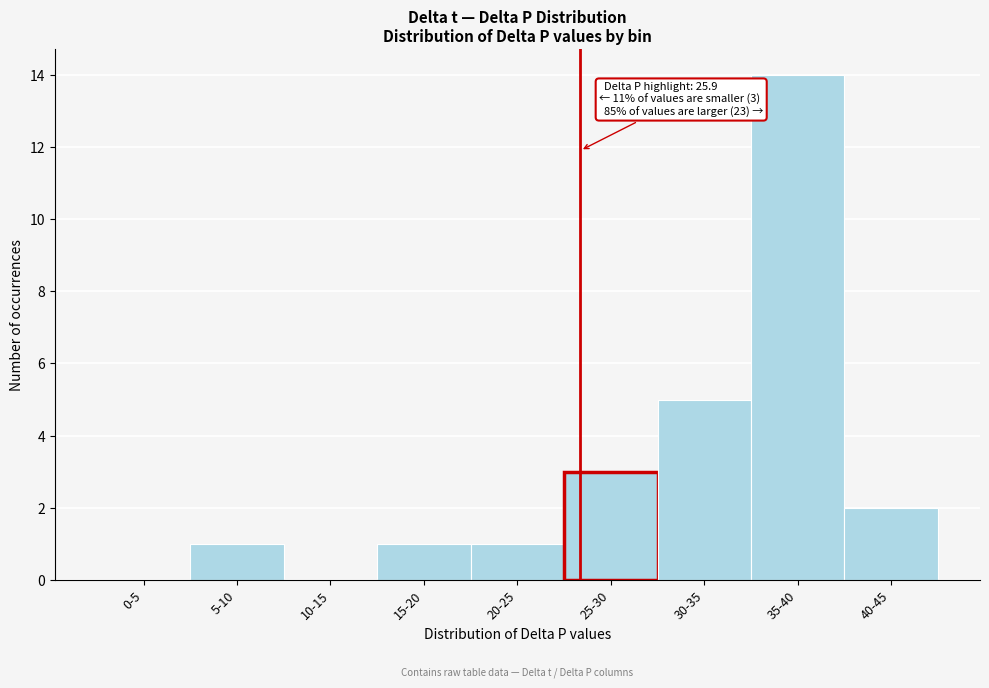

Reading left to right, transcribe all the data shown in this chart.

0-5=0	5-10=1	10-15=0	15-20=1	20-25=1	25-30=3	30-35=5	35-40=14	40-45=2